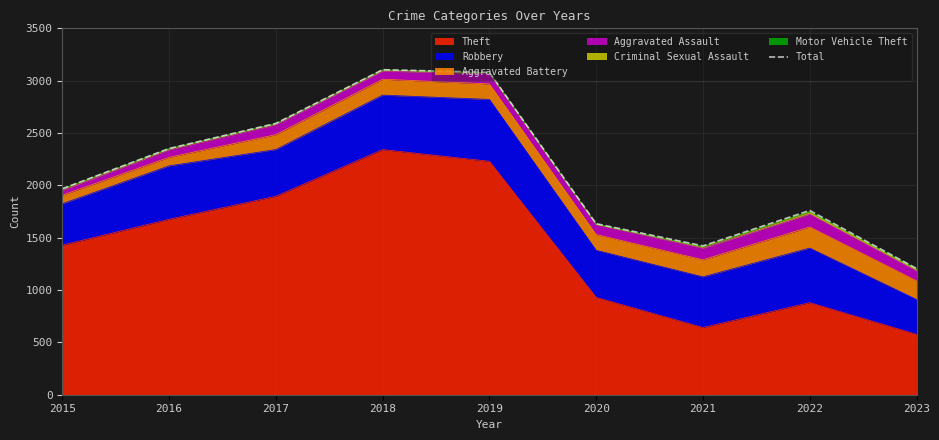

What is the difference between the second highest and second lowest values?

1658